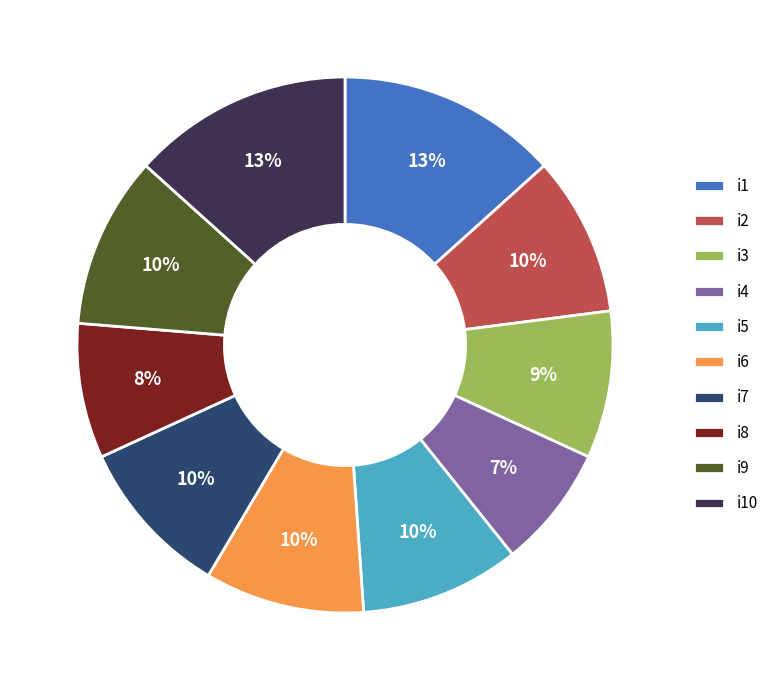

How many segments does this pie chart have?

10